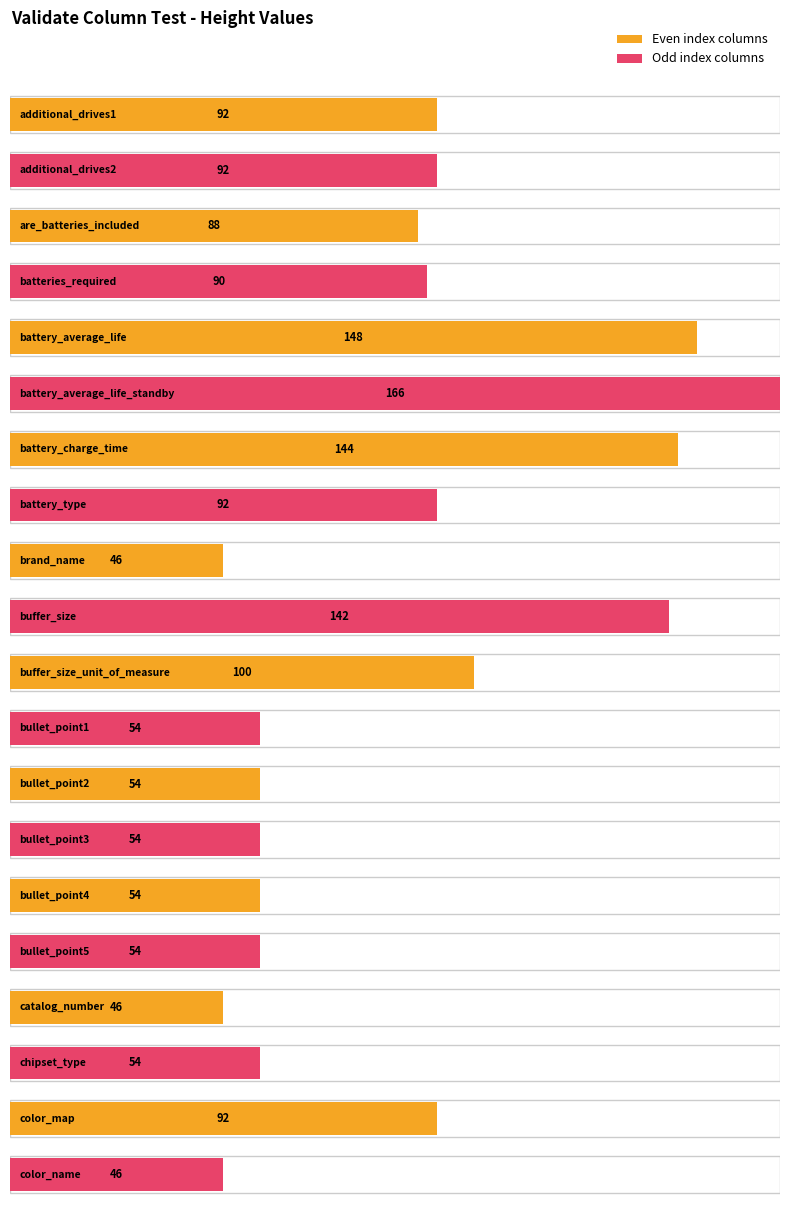

Reading right to left, list all the values displayed in this chart.

46	92	54	46	54	54	54	54	54	100	142	46	92	144	166	148	90	88	92	92